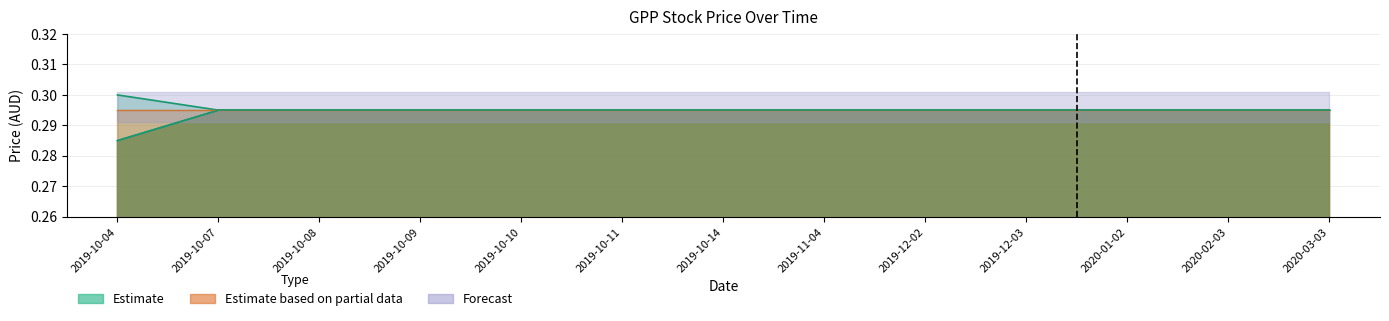

At which category is the sum across all series the highest?

2019-10-07